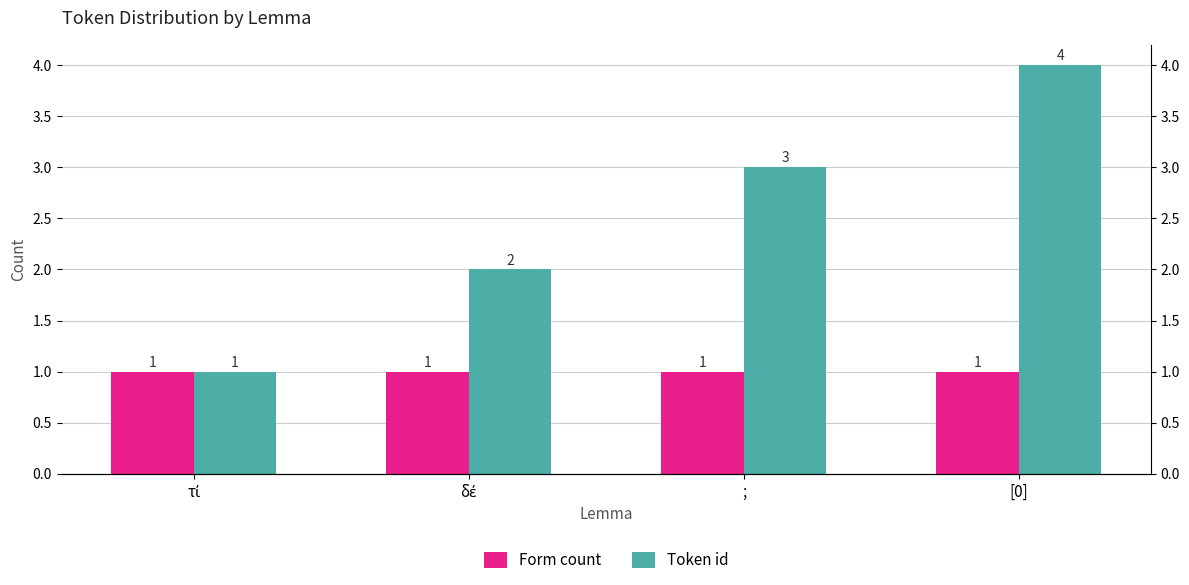

What is the difference between the highest and lowest values at ;?

2